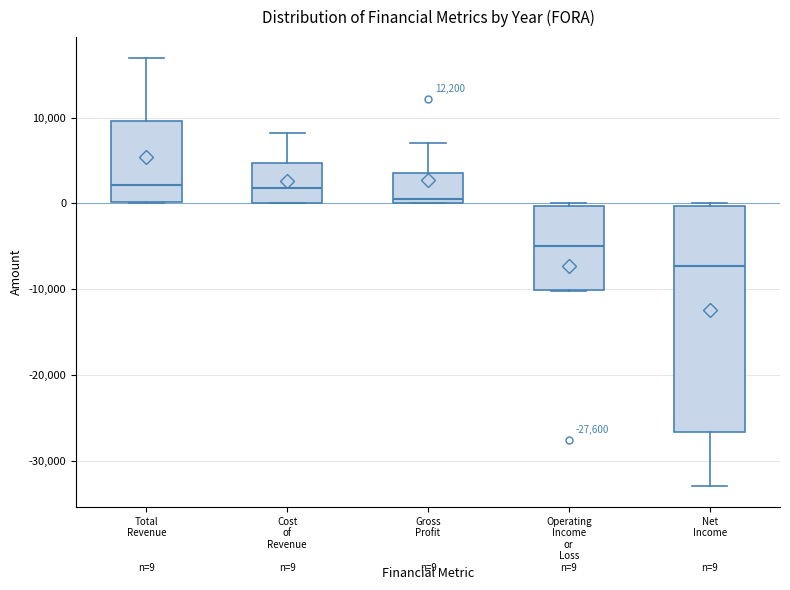

Comparing the boxes themselves (not the whiskers), which one is the tallest?

Net Income